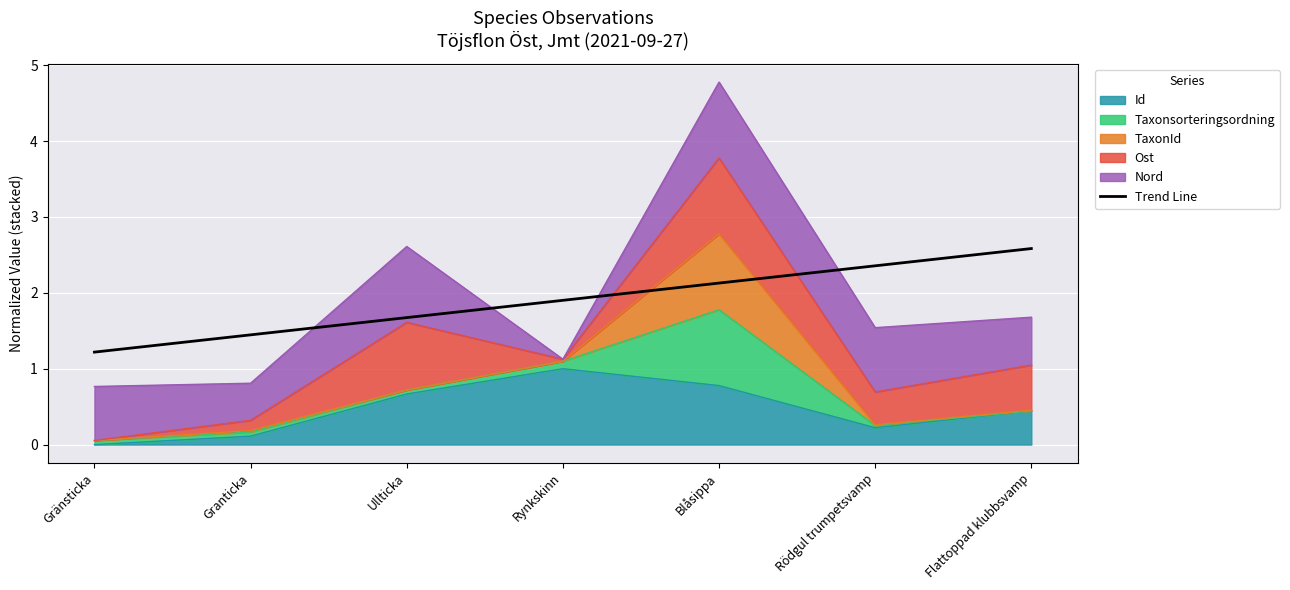

What position from the left is Rödgul trumpetsvamp?

6